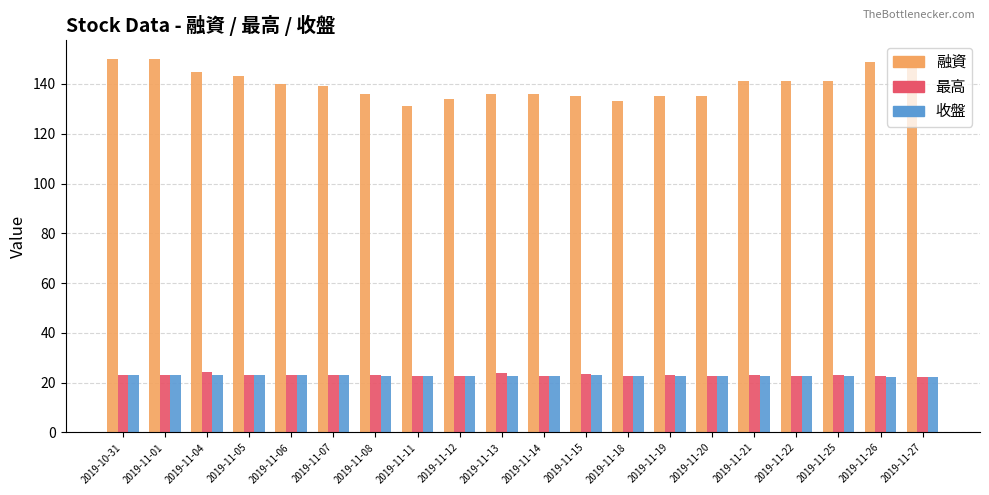

The value of 融資 at 2019-11-21 is 141.0. True or false?

True